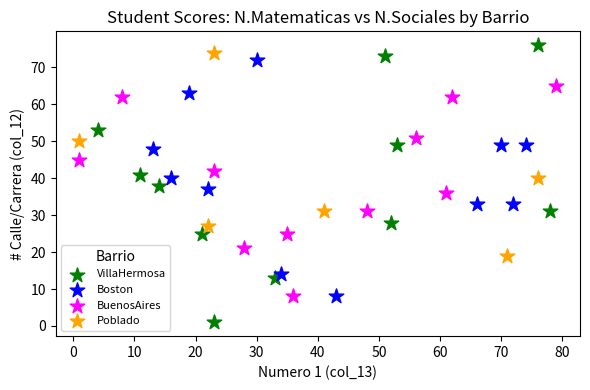

Which series has the largest Y range (max minus min)?

VillaHermosa